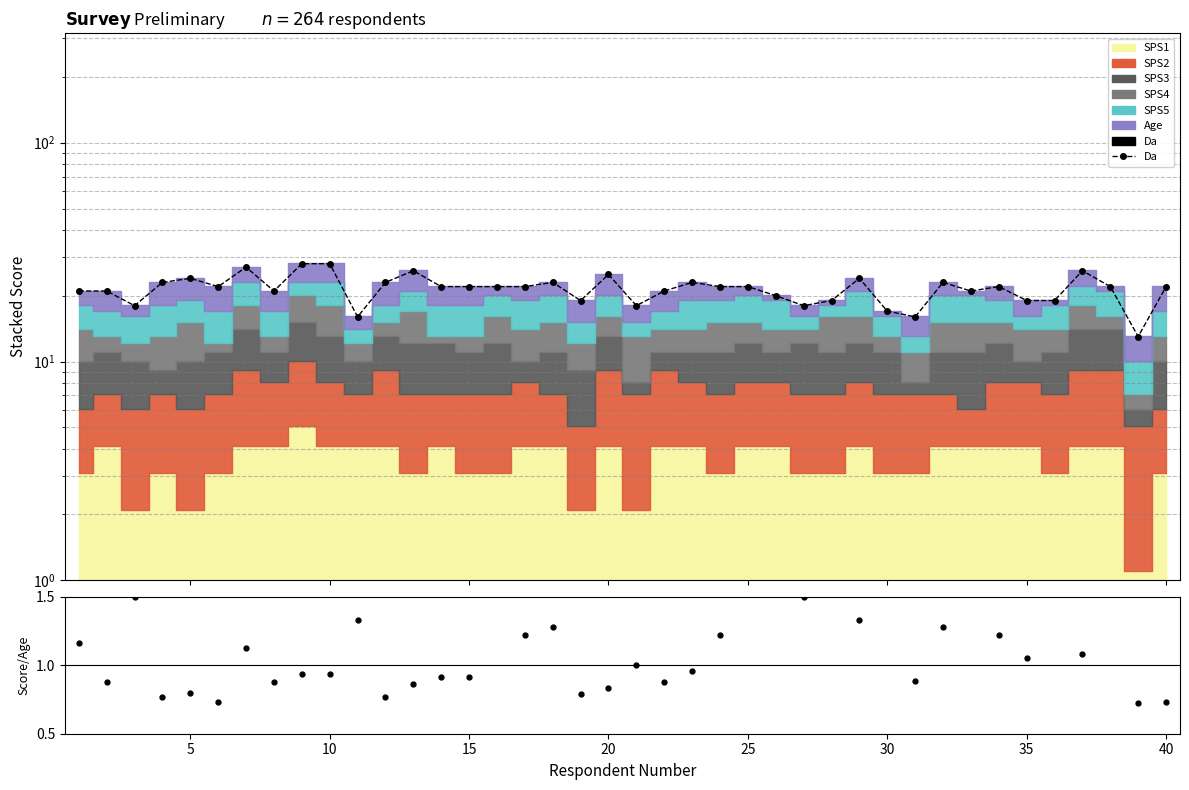

What is the maximum value shown in the chart?

28